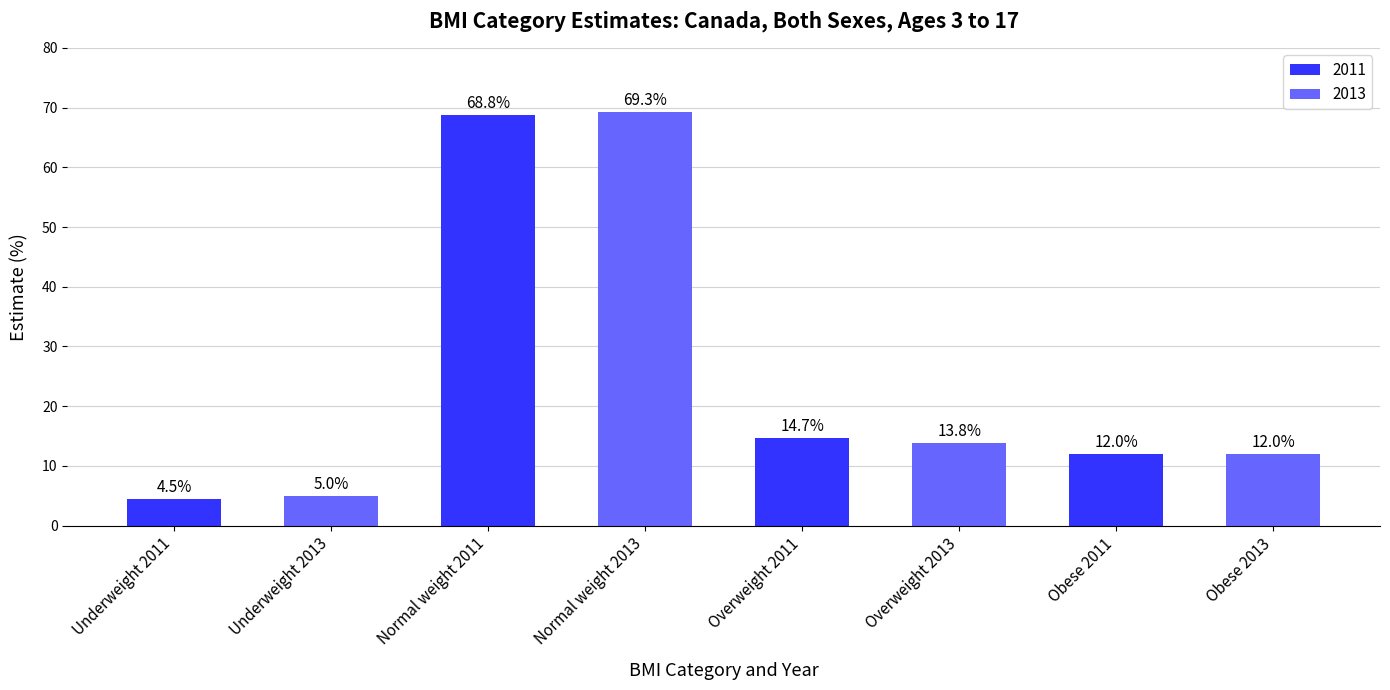

Where is the data nearest to the value 36?

Overweight 2011